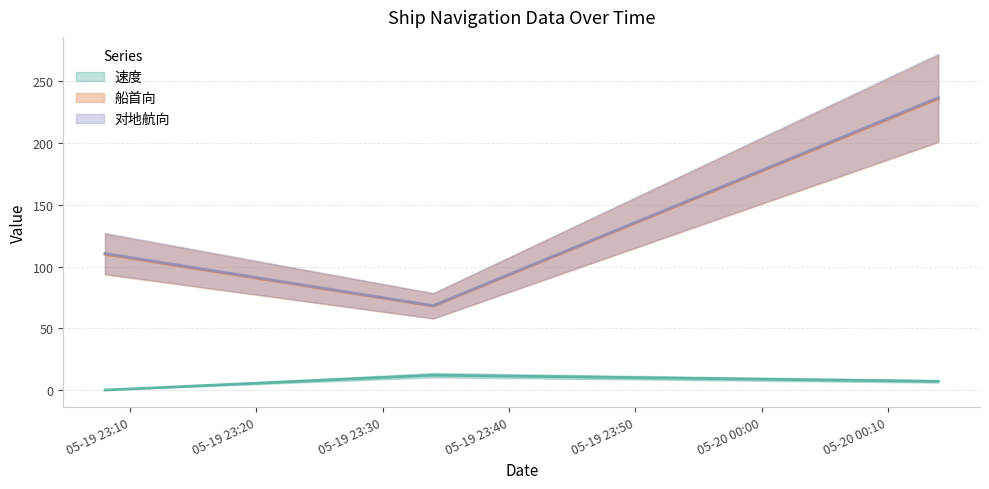

What is the maximum value shown in the chart?

236.8